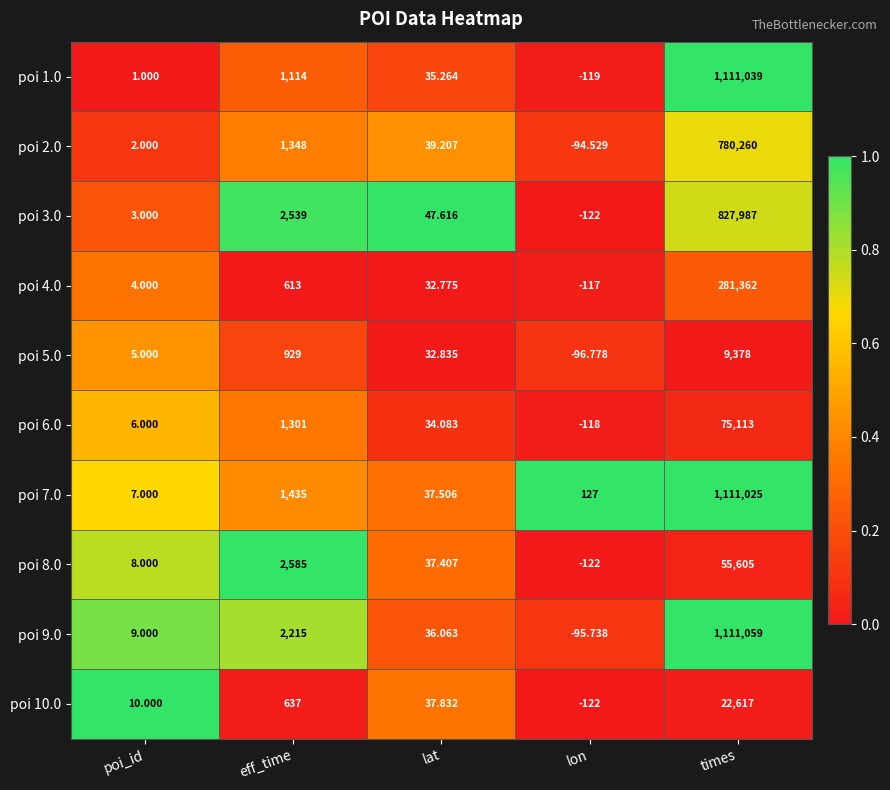

Which category has the lowest value in the poi 4.0 series?

lon